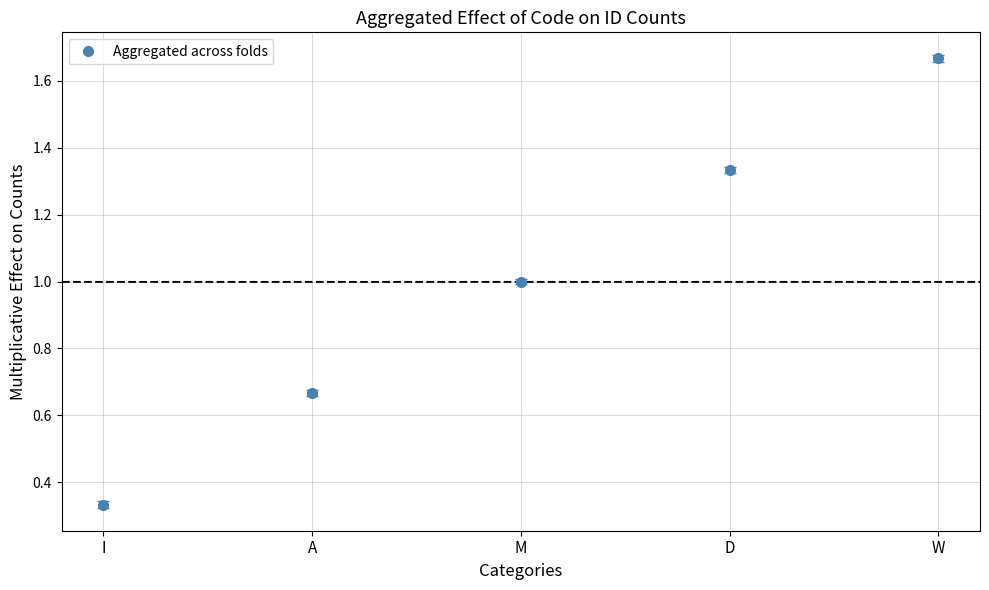

What is the average value?

1.0